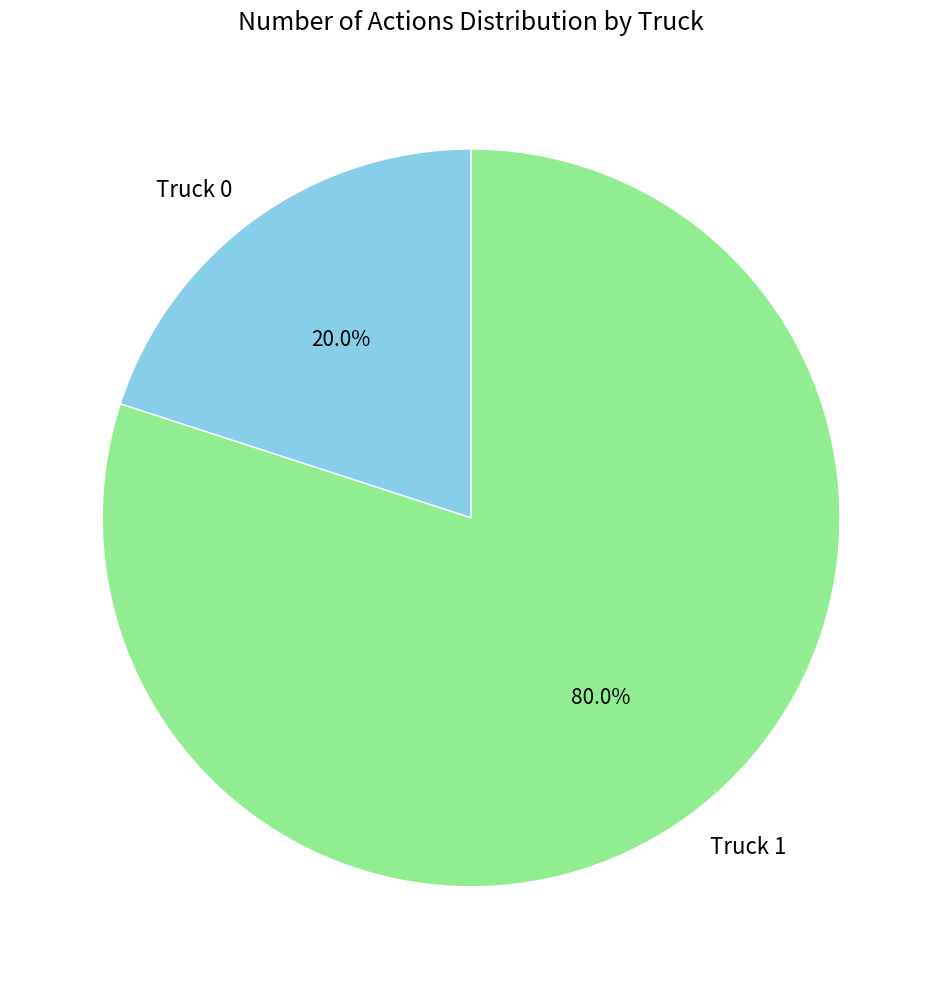

How many segments does this pie chart have?

2